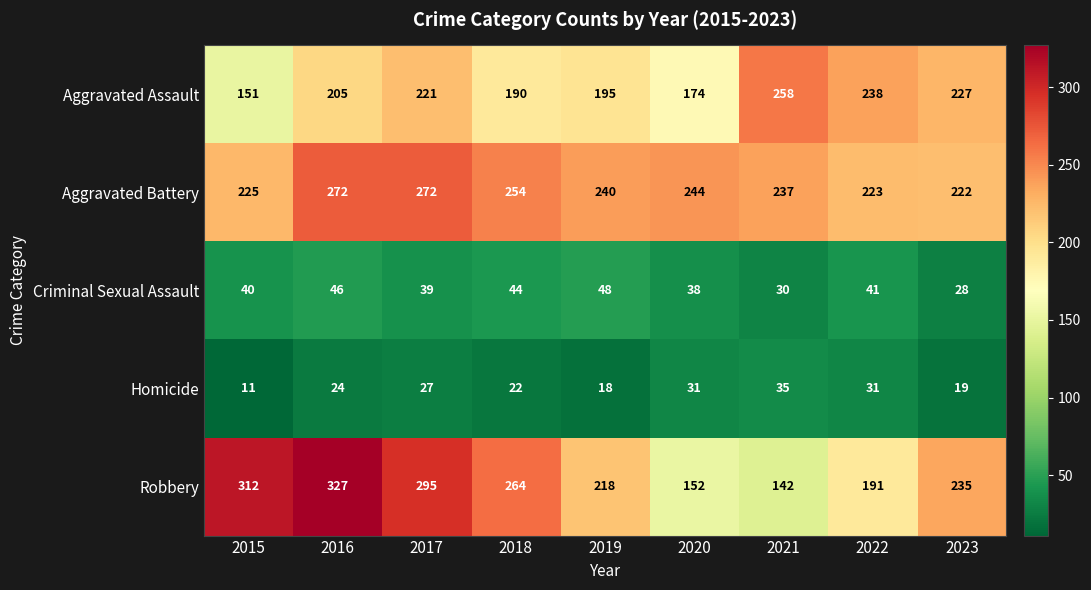

What is the greatest value displayed?

327